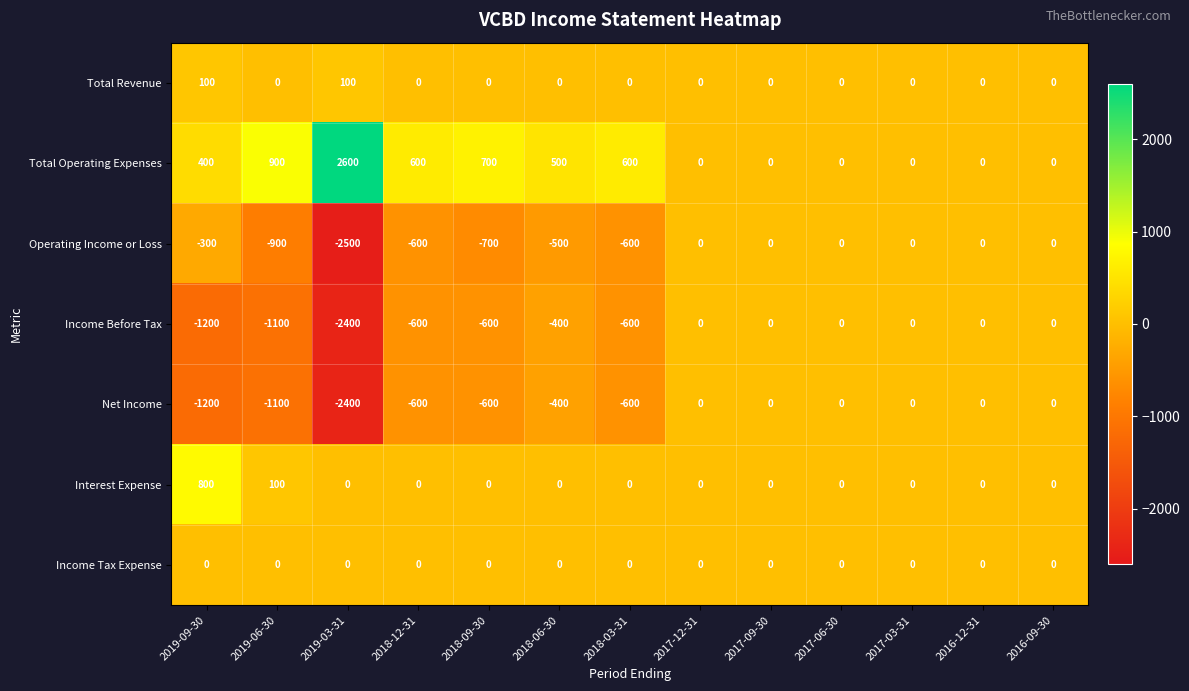

At how many categories does at least one series exceed 2134?

1